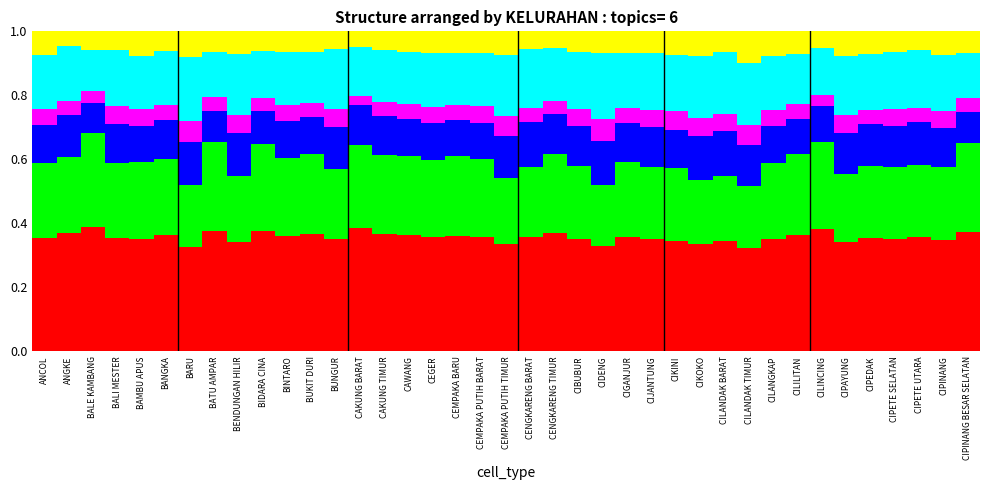

What is the total value across all series at CAWANG?

1.0